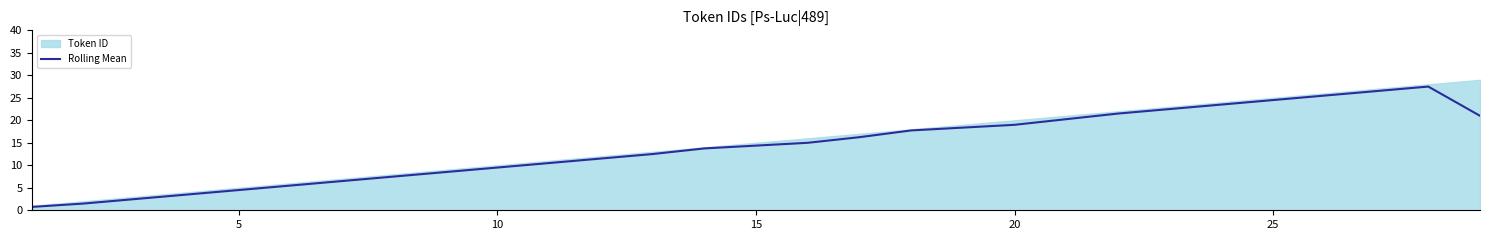

How many data points are less than 13?

13